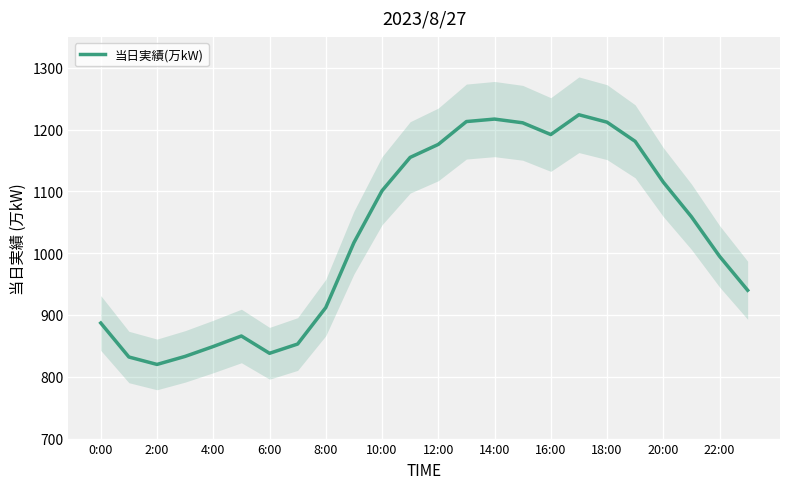

What is the average value?

1029